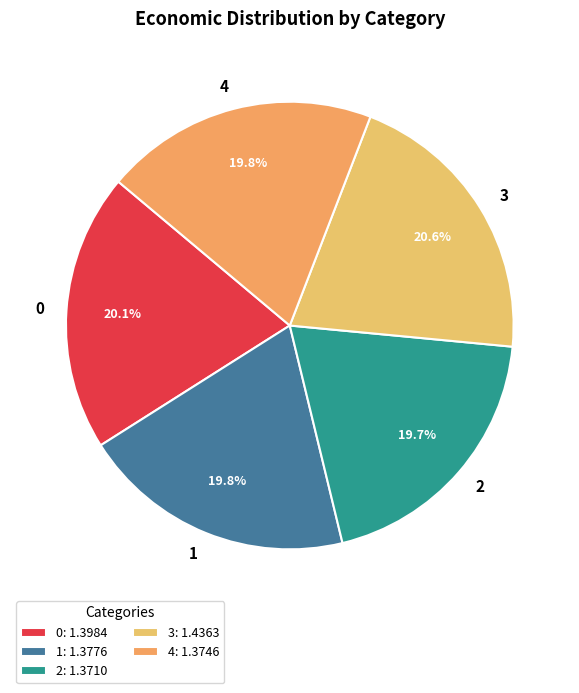

To the nearest percent, what is the combined percentage of 0 and 2?

40%